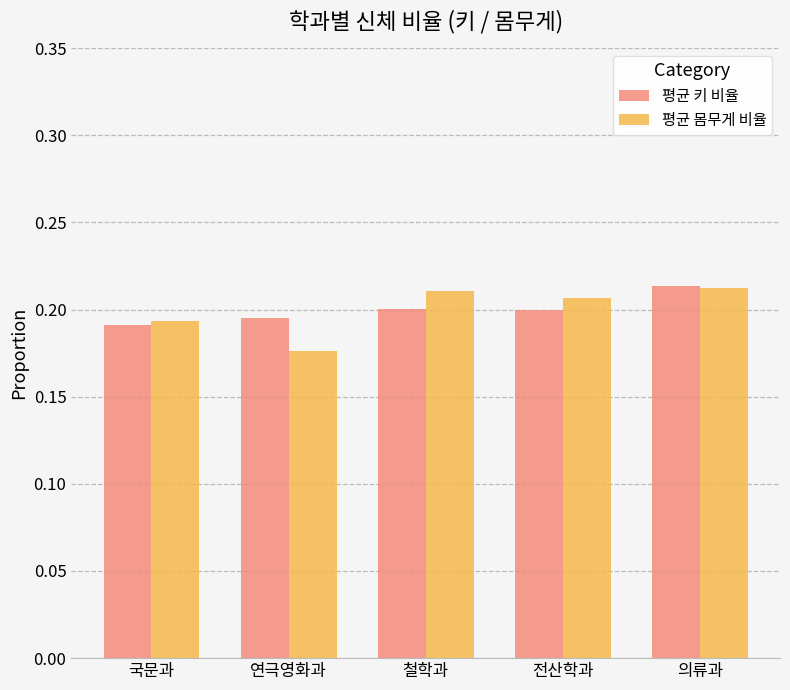

Is the value of 평균 키 비율 at 의류과 greater than the value of 평균 몸무게 비율 at 연극영화과?

Yes